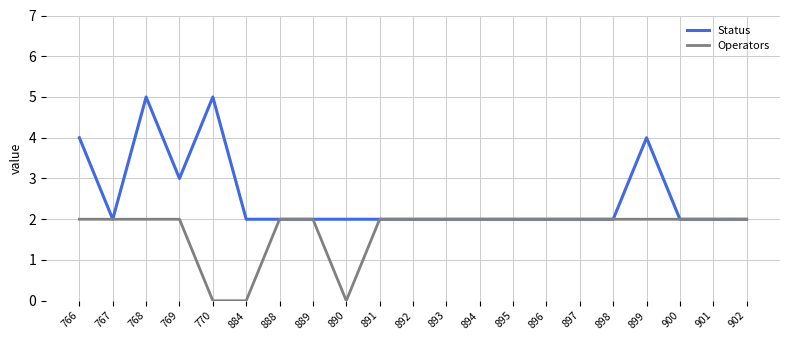

List the series in order of their peak value, highest first.

Status, Operators